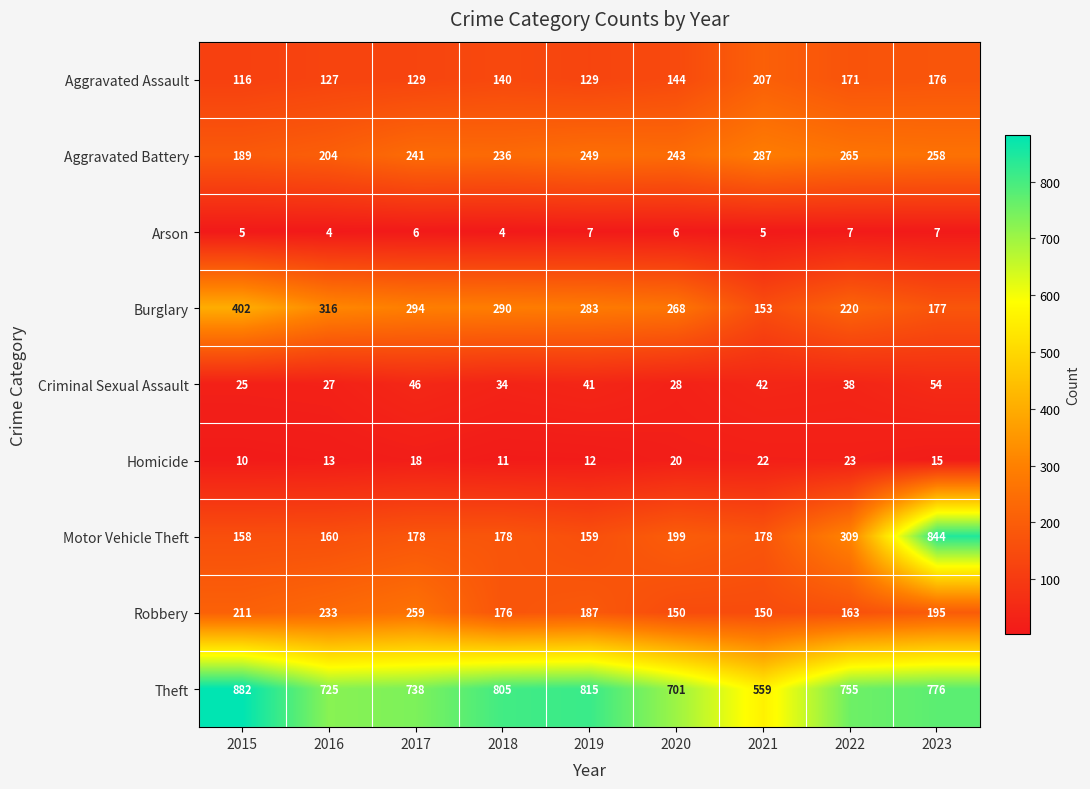

Is it true that Homicide equals 34 at 2022?

False